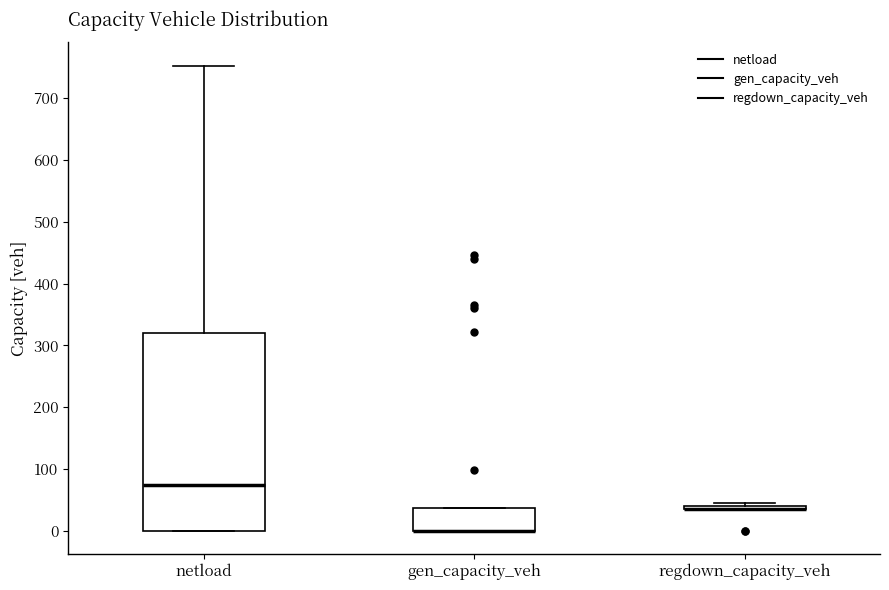

Reading left to right, read every box against the y-axis: the position of its median line, the range the box covers, and the ends of its whiskers. The values are not printed on the chart, so give them approximately, as read against the axis.

netload: median 70, box 0 to 320, whiskers 0 to 750
gen_capacity_veh: median 0 (drawn on the box's lower edge), box 0 to 40, whiskers 0 to 40
regdown_capacity_veh: box collapsed to a line at 40, whiskers 30 to 50